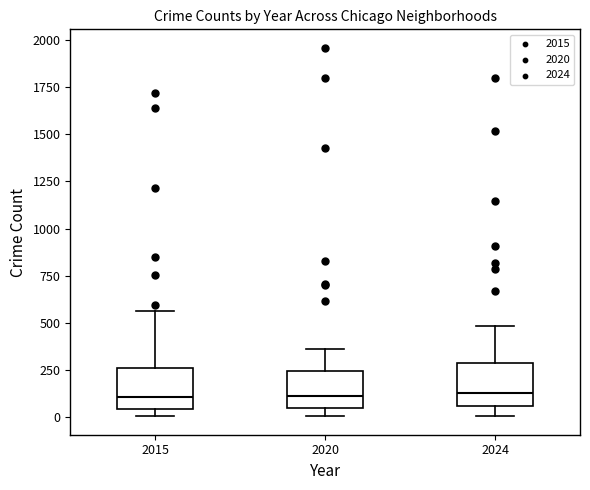

Reading left to right, read every box against the y-axis: the position of its median line, the range the box covers, and the ends of its whiskers. The values are not printed on the chart, so give them approximately, as read against the axis.

2015: median 100, box 50 to 250, whiskers 0 to 550
2020: median 100, box 50 to 250, whiskers 0 to 350
2024: median 150, box 50 to 300, whiskers 0 to 500